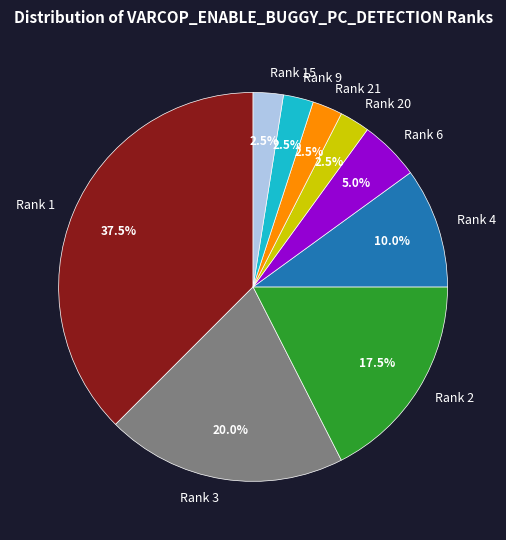

Do Rank 6 and Rank 4 together represent more than half of the pie?

No